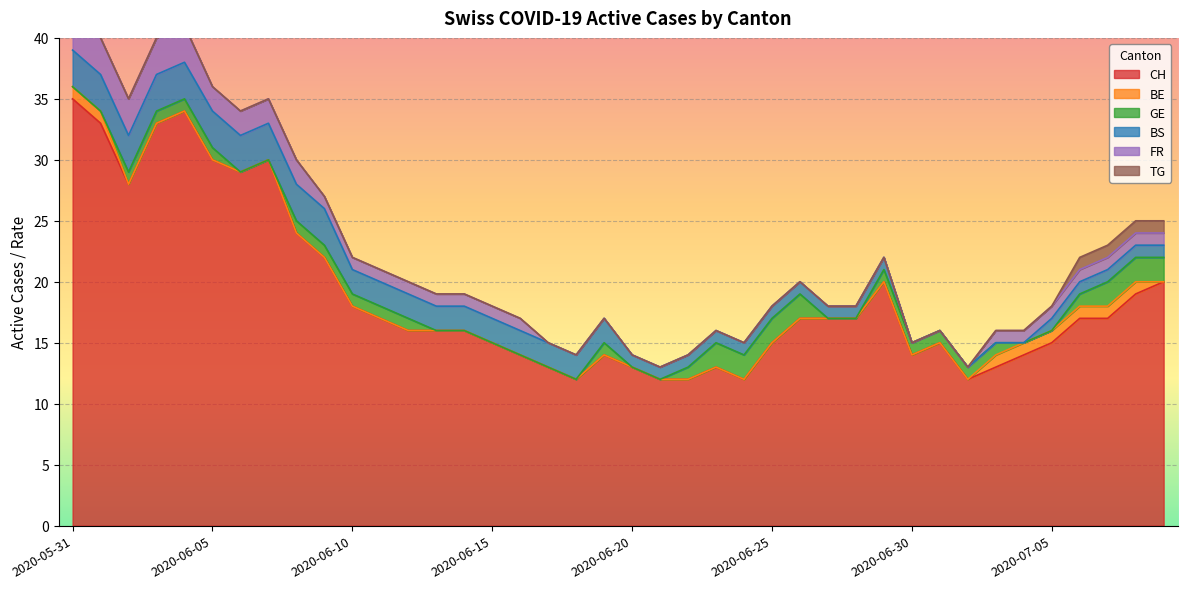

Reading left to right, list all the values displayed in this chart.

CH: 2020-05-31=35	2020-06-01=33	2020-06-02=28	2020-06-03=33	2020-06-04=34	2020-06-05=30	2020-06-06=29	2020-06-07=30	2020-06-08=24	2020-06-09=22	2020-06-10=18	2020-06-11=17	2020-06-12=16	2020-06-13=16	2020-06-14=16	2020-06-15=15	2020-06-16=14	2020-06-17=13	2020-06-18=12	2020-06-19=14	2020-06-20=13	2020-06-21=12	2020-06-22=12	2020-06-23=13	2020-06-24=12	2020-06-25=15	2020-06-26=17	2020-06-27=17	2020-06-28=17	2020-06-29=20	2020-06-30=14	2020-07-01=15	2020-07-02=12	2020-07-03=13	2020-07-04=14	2020-07-05=15	2020-07-06=17	2020-07-07=17	2020-07-08=19	2020-07-09=20
BE: 2020-05-31=1	2020-06-01=1	2020-06-02=0	2020-06-03=0	2020-06-04=0	2020-06-05=0	2020-06-06=0	2020-06-07=0	2020-06-08=0	2020-06-09=0	2020-06-10=0	2020-06-11=0	2020-06-12=0	2020-06-13=0	2020-06-14=0	2020-06-15=0	2020-06-16=0	2020-06-17=0	2020-06-18=0	2020-06-19=0	2020-06-20=0	2020-06-21=0	2020-06-22=0	2020-06-23=0	2020-06-24=0	2020-06-25=0	2020-06-26=0	2020-06-27=0	2020-06-28=0	2020-06-29=0	2020-06-30=0	2020-07-01=0	2020-07-02=0	2020-07-03=1	2020-07-04=1	2020-07-05=1	2020-07-06=1	2020-07-07=1	2020-07-08=1	2020-07-09=0
GE: 2020-05-31=0	2020-06-01=0	2020-06-02=1	2020-06-03=1	2020-06-04=1	2020-06-05=1	2020-06-06=0	2020-06-07=0	2020-06-08=1	2020-06-09=1	2020-06-10=1	2020-06-11=1	2020-06-12=1	2020-06-13=0	2020-06-14=0	2020-06-15=0	2020-06-16=0	2020-06-17=0	2020-06-18=0	2020-06-19=1	2020-06-20=0	2020-06-21=0	2020-06-22=1	2020-06-23=2	2020-06-24=2	2020-06-25=2	2020-06-26=2	2020-06-27=0	2020-06-28=0	2020-06-29=1	2020-06-30=1	2020-07-01=1	2020-07-02=1	2020-07-03=1	2020-07-04=0	2020-07-05=0	2020-07-06=1	2020-07-07=2	2020-07-08=2	2020-07-09=2
BS: 2020-05-31=3	2020-06-01=3	2020-06-02=3	2020-06-03=3	2020-06-04=3	2020-06-05=3	2020-06-06=3	2020-06-07=3	2020-06-08=3	2020-06-09=3	2020-06-10=2	2020-06-11=2	2020-06-12=2	2020-06-13=2	2020-06-14=2	2020-06-15=2	2020-06-16=2	2020-06-17=2	2020-06-18=2	2020-06-19=2	2020-06-20=1	2020-06-21=1	2020-06-22=1	2020-06-23=1	2020-06-24=1	2020-06-25=1	2020-06-26=1	2020-06-27=1	2020-06-28=1	2020-06-29=1	2020-06-30=0	2020-07-01=0	2020-07-02=0	2020-07-03=0	2020-07-04=0	2020-07-05=1	2020-07-06=1	2020-07-07=1	2020-07-08=1	2020-07-09=1
FR: 2020-05-31=3	2020-06-01=3	2020-06-02=3	2020-06-03=3	2020-06-04=3	2020-06-05=2	2020-06-06=2	2020-06-07=2	2020-06-08=2	2020-06-09=1	2020-06-10=1	2020-06-11=1	2020-06-12=1	2020-06-13=1	2020-06-14=1	2020-06-15=1	2020-06-16=1	2020-06-17=0	2020-06-18=0	2020-06-19=0	2020-06-20=0	2020-06-21=0	2020-06-22=0	2020-06-23=0	2020-06-24=0	2020-06-25=0	2020-06-26=0	2020-06-27=0	2020-06-28=0	2020-06-29=0	2020-06-30=0	2020-07-01=0	2020-07-02=0	2020-07-03=1	2020-07-04=1	2020-07-05=1	2020-07-06=1	2020-07-07=1	2020-07-08=1	2020-07-09=1
TG: 2020-05-31=0	2020-06-01=0	2020-06-02=0	2020-06-03=0	2020-06-04=0	2020-06-05=0	2020-06-06=0	2020-06-07=0	2020-06-08=0	2020-06-09=0	2020-06-10=0	2020-06-11=0	2020-06-12=0	2020-06-13=0	2020-06-14=0	2020-06-15=0	2020-06-16=0	2020-06-17=0	2020-06-18=0	2020-06-19=0	2020-06-20=0	2020-06-21=0	2020-06-22=0	2020-06-23=0	2020-06-24=0	2020-06-25=0	2020-06-26=0	2020-06-27=0	2020-06-28=0	2020-06-29=0	2020-06-30=0	2020-07-01=0	2020-07-02=0	2020-07-03=0	2020-07-04=0	2020-07-05=0	2020-07-06=1	2020-07-07=1	2020-07-08=1	2020-07-09=1